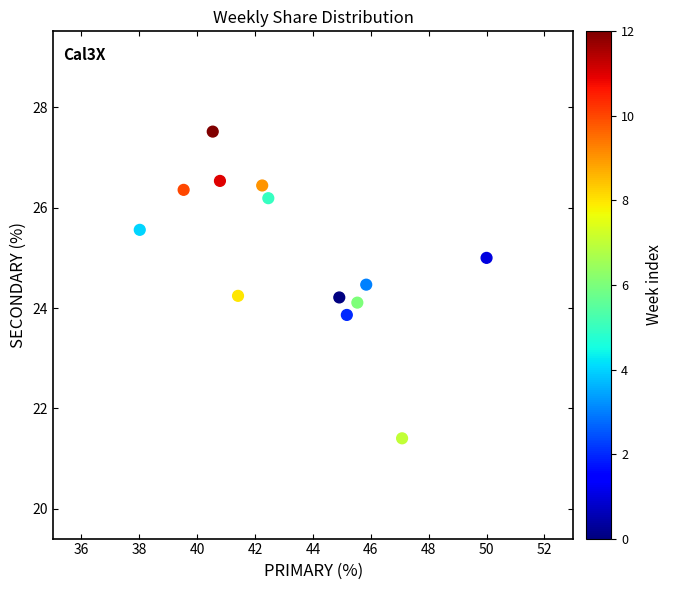

What is the range of Y values (max minus min)?

6.1